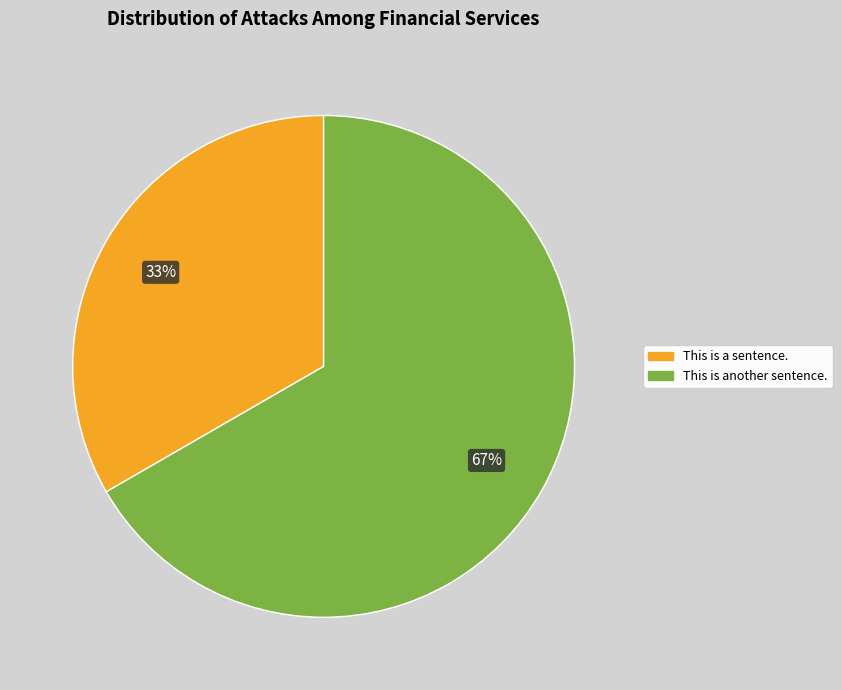

Does This is another sentence. account for over 50% of the chart?

Yes